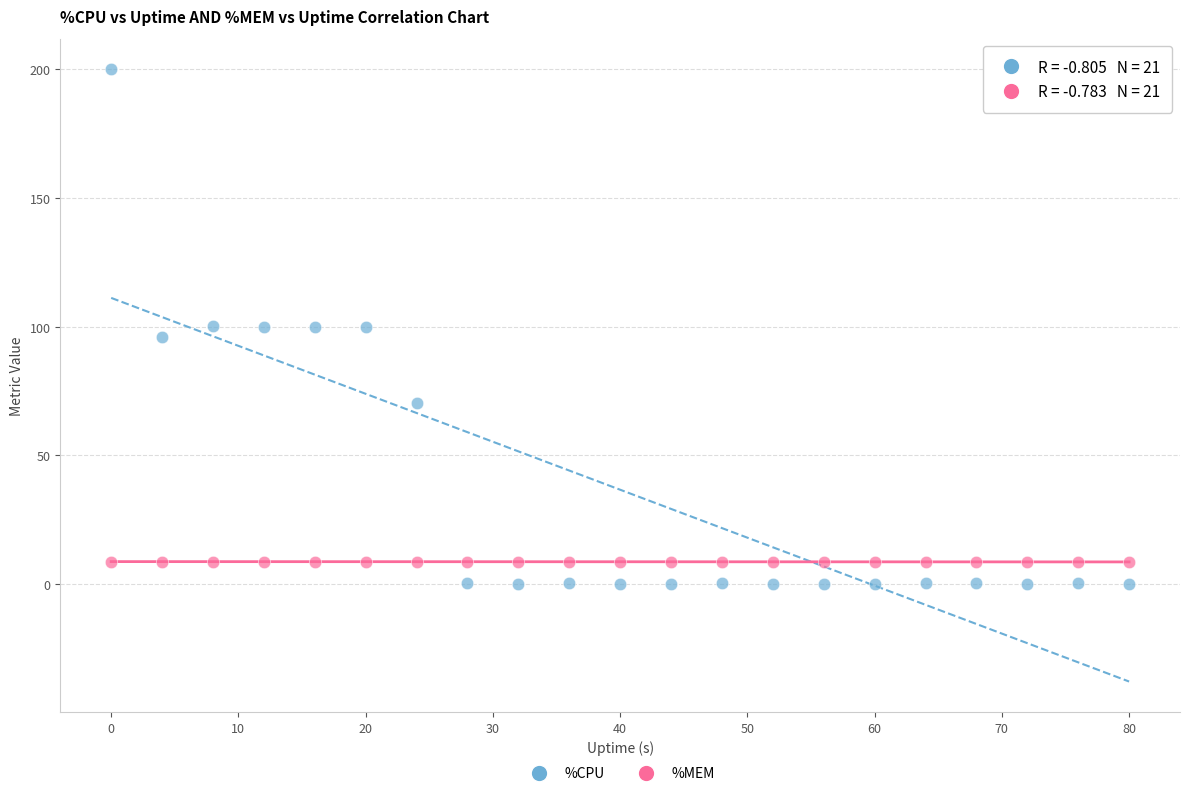

Which series has the widest spread of Y values?

%CPU